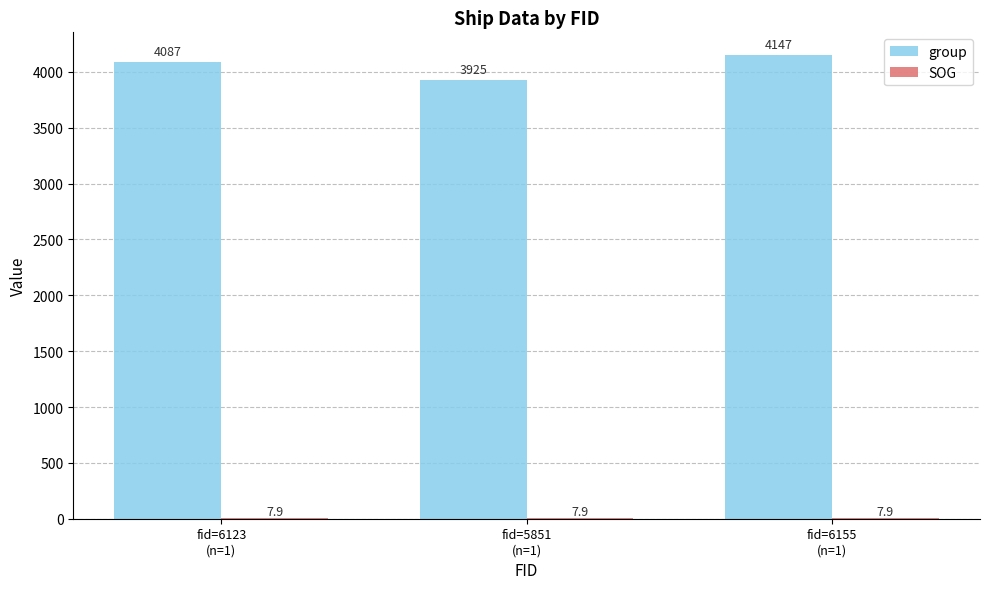

What is the greatest value displayed?

4147.0